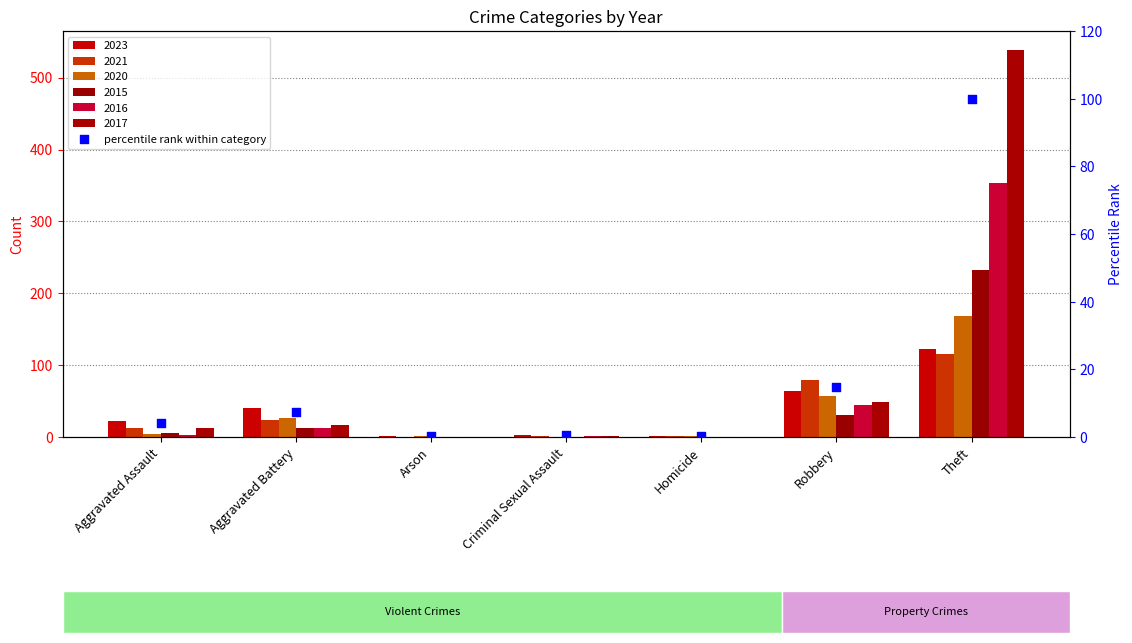

Between Aggravated Battery and Arson, which is larger?

Aggravated Battery